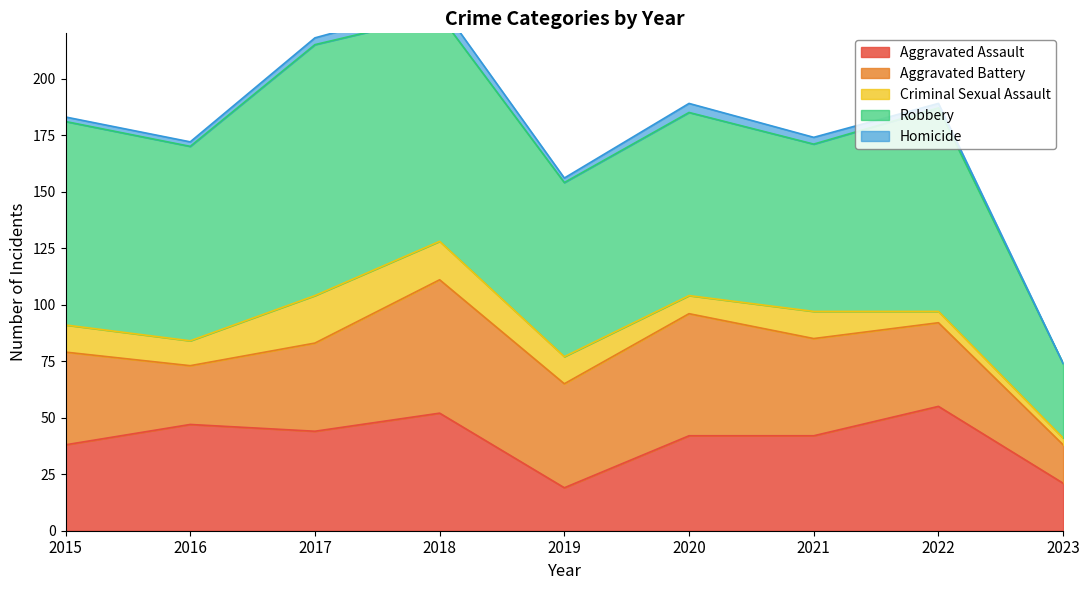

How many values in the Criminal Sexual Assault series are below 12?

4